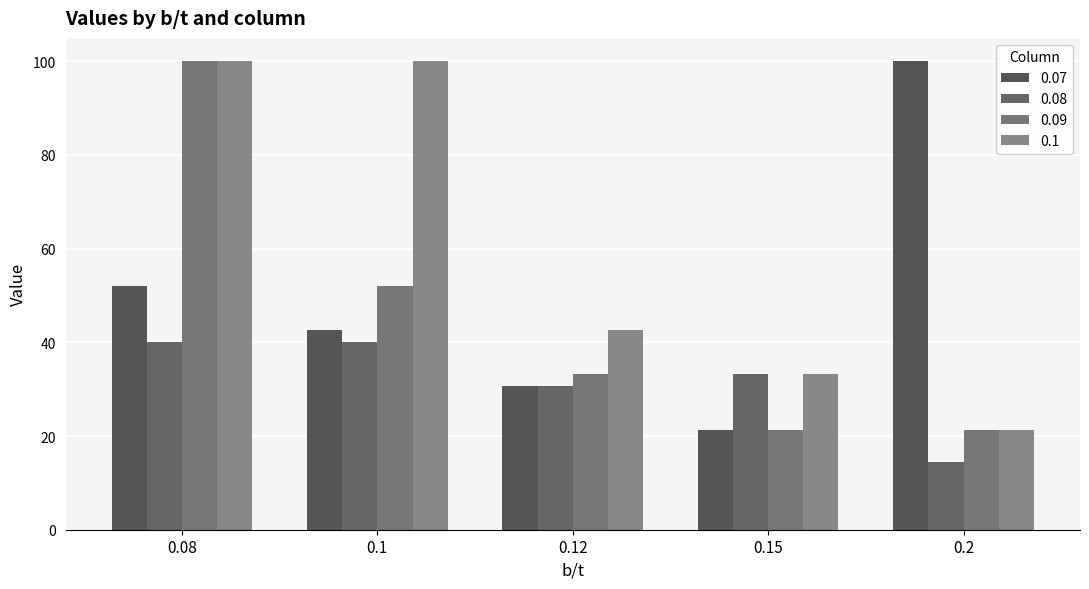

What are all the series names shown in the legend?

0.07, 0.08, 0.09, 0.1